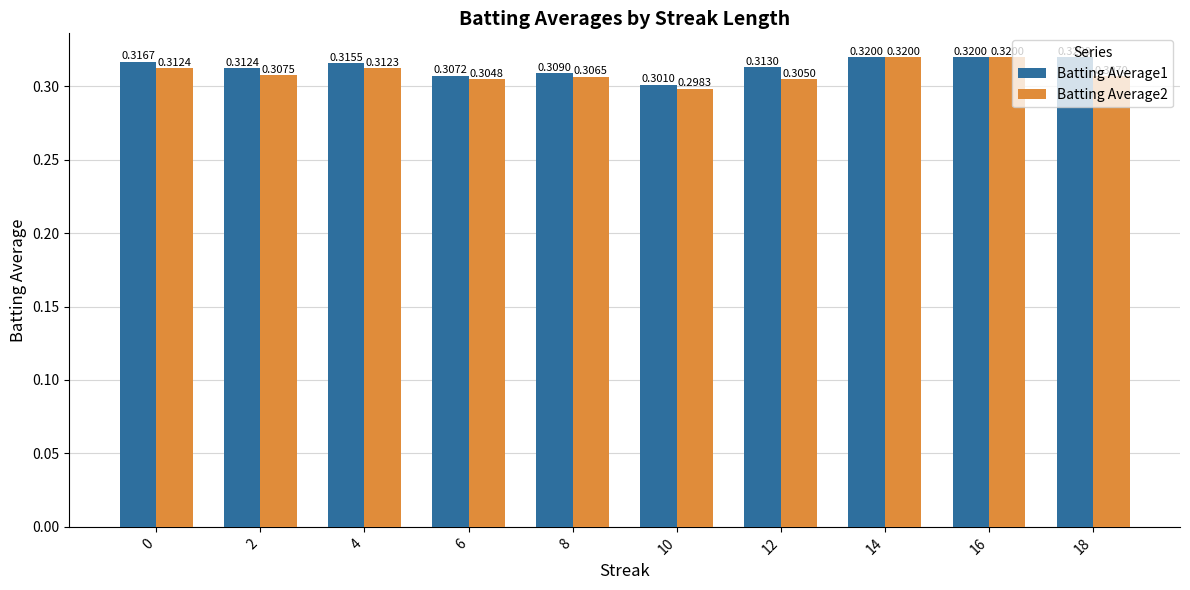

Where is Batting Average2 nearest to the value 0?

10